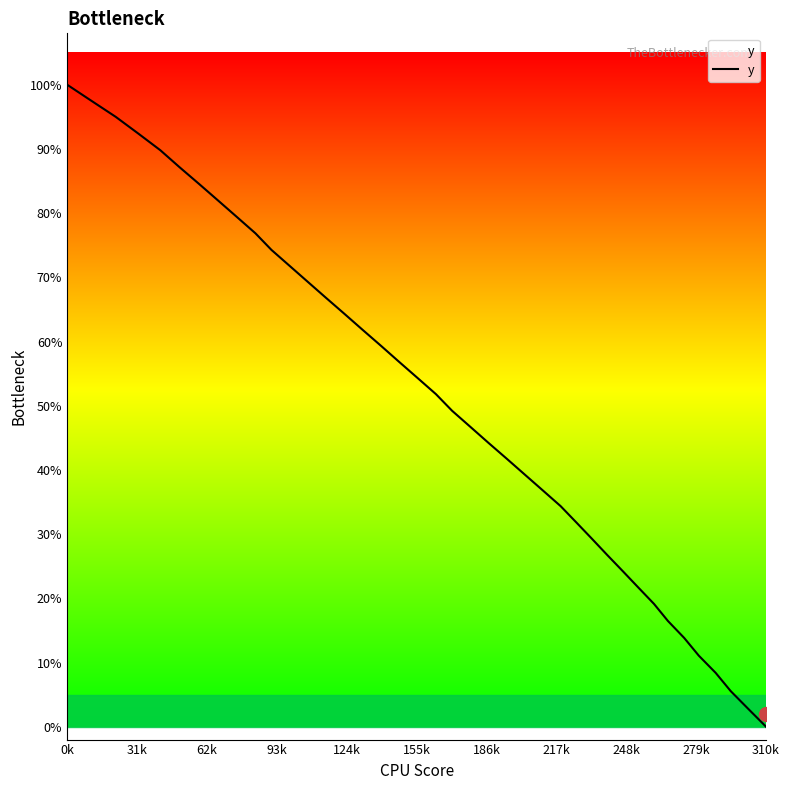

What is the greatest value displayed?

100.0